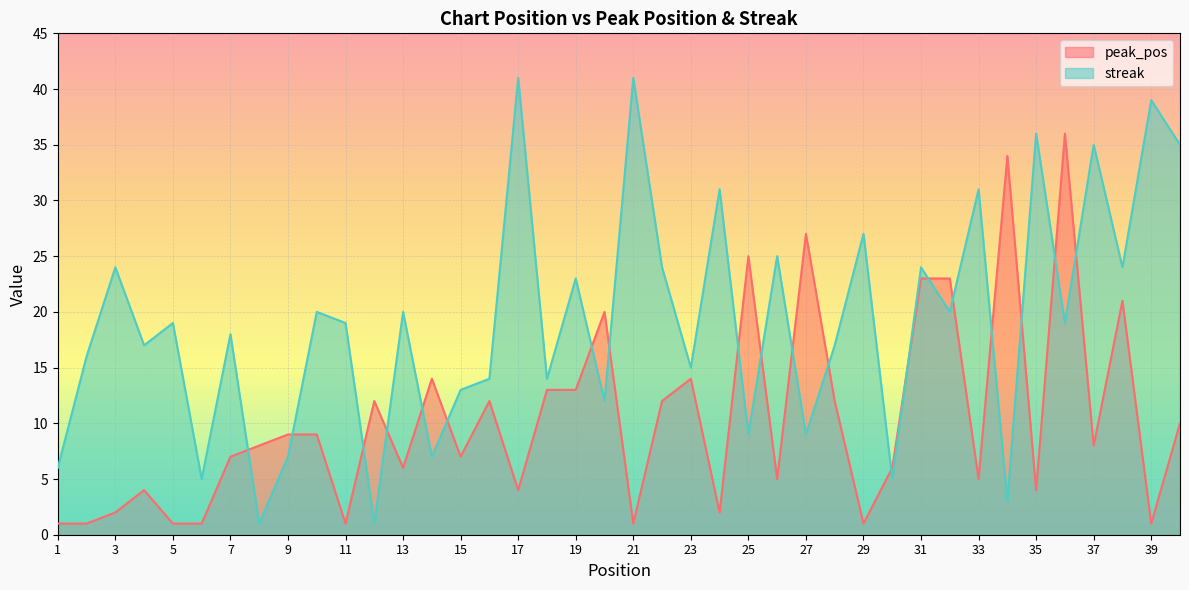

Reading left to right, transcribe all the data shown in this chart.

peak_pos: 1=1	2=1	3=2	4=4	5=1	6=1	7=7	8=8	9=9	10=9	11=1	12=12	13=6	14=14	15=7	16=12	17=4	18=13	19=13	20=20	21=1	22=12	23=14	24=2	25=25	26=5	27=27	28=12	29=1	30=6	31=23	32=23	33=5	34=34	35=4	36=36	37=8	38=21	39=1	40=10
streak: 1=6	2=16	3=24	4=17	5=19	6=5	7=18	8=1	9=7	10=20	11=19	12=1	13=20	14=7	15=13	16=14	17=41	18=14	19=23	20=12	21=41	22=24	23=15	24=31	25=9	26=25	27=9	28=17	29=27	30=5	31=24	32=20	33=31	34=3	35=36	36=19	37=35	38=24	39=39	40=35